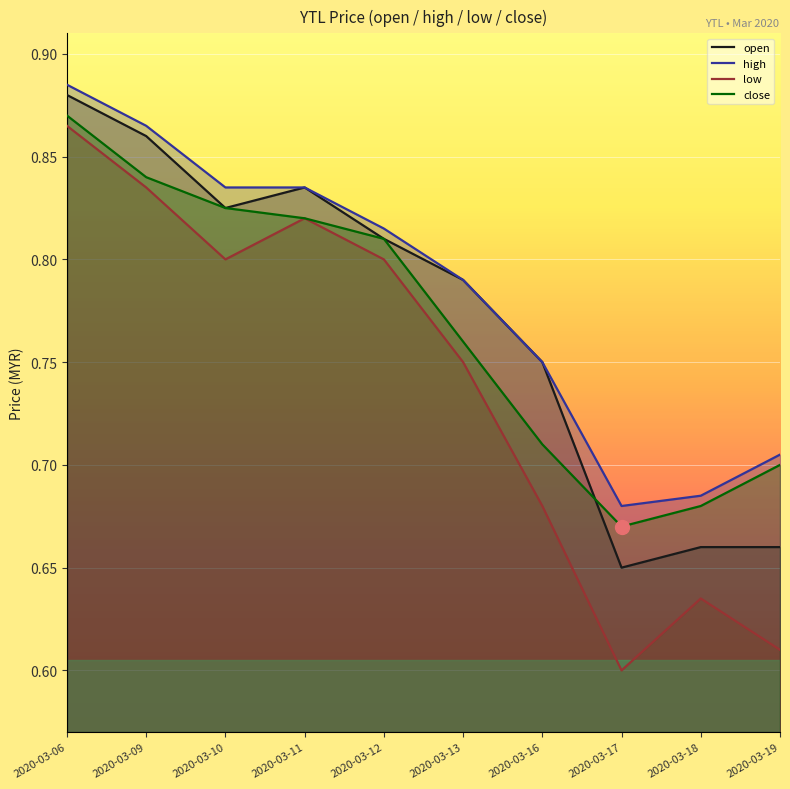

Which series has the widest spread of values?

low